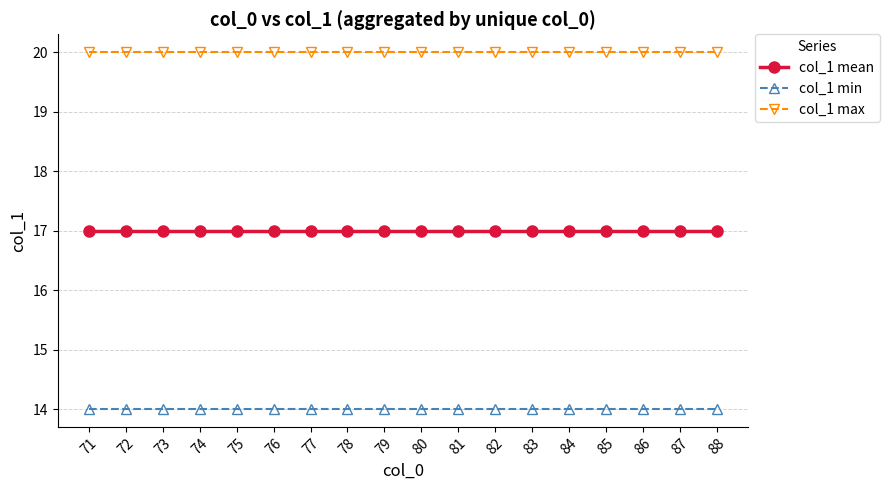

What is the difference between the highest and lowest values at 72?

6